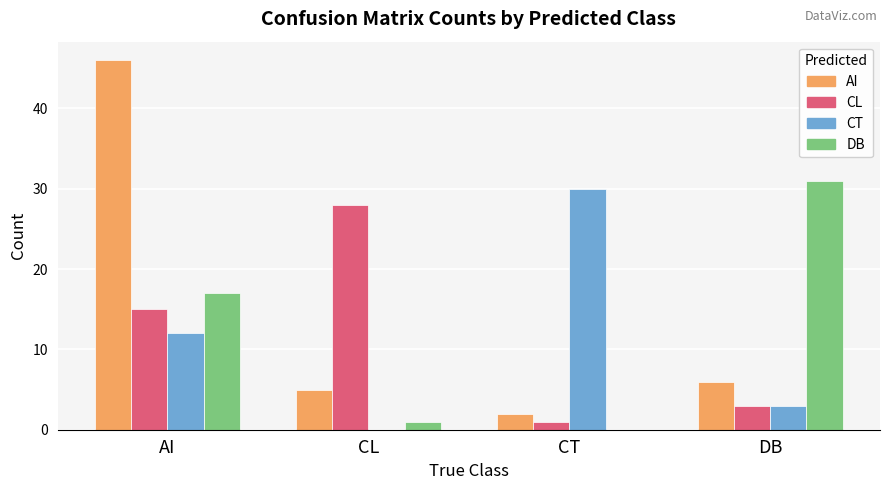

What is the sum of all DB values?

49